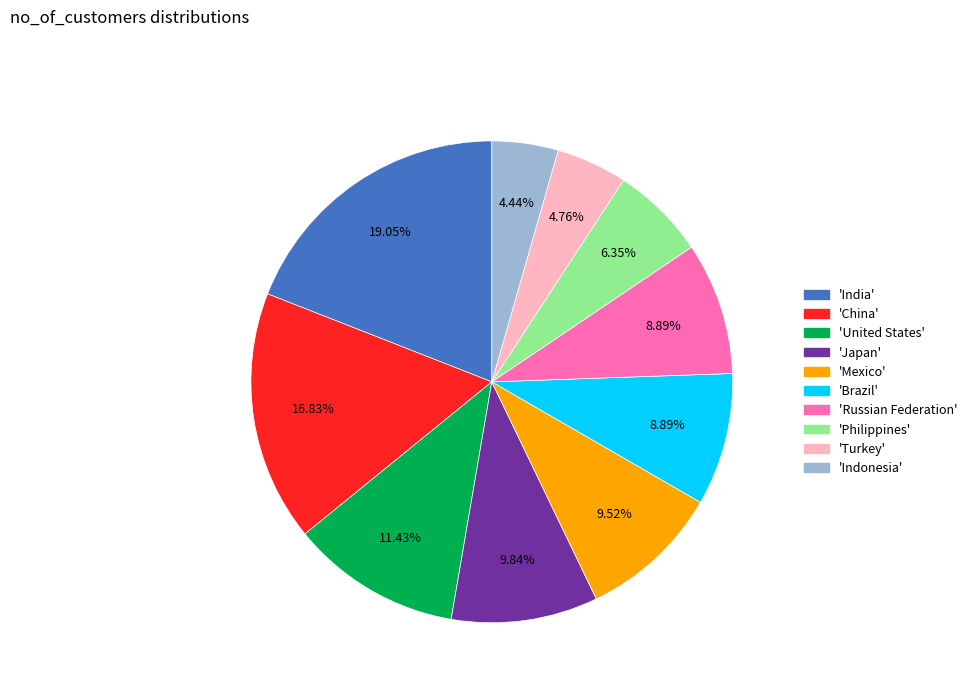

Does any single category account for the majority?

No